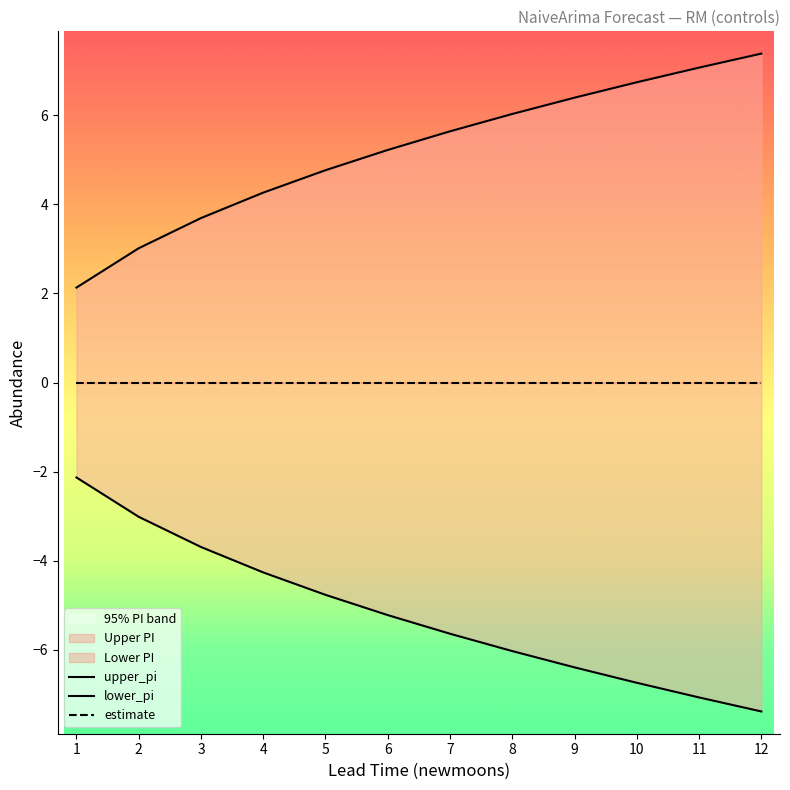

Count the number of data series in this chart.

3